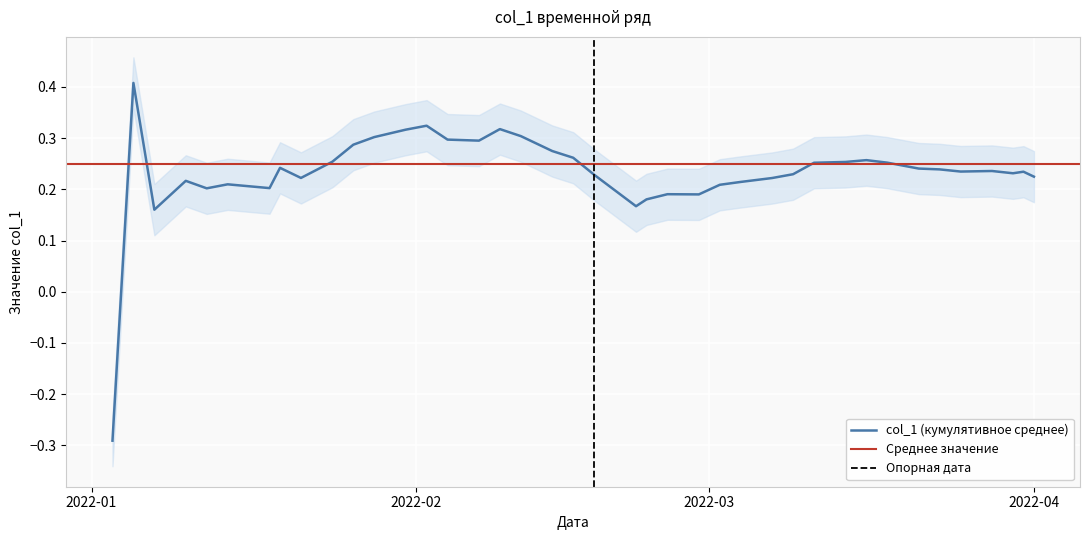

How many values are above zero?

32